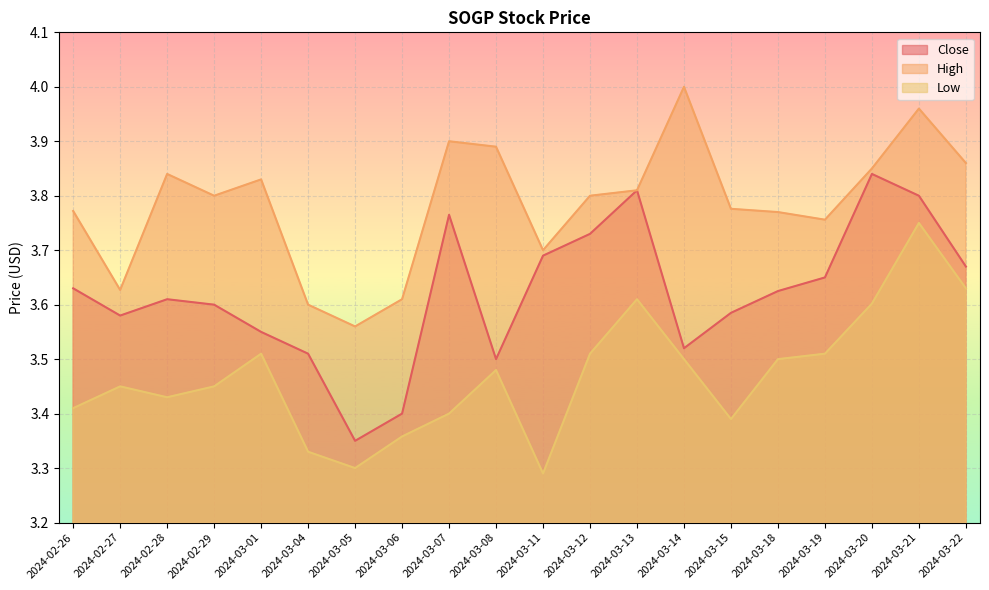

True or false: Close has a value of 0.8 at 2024-03-11.

False